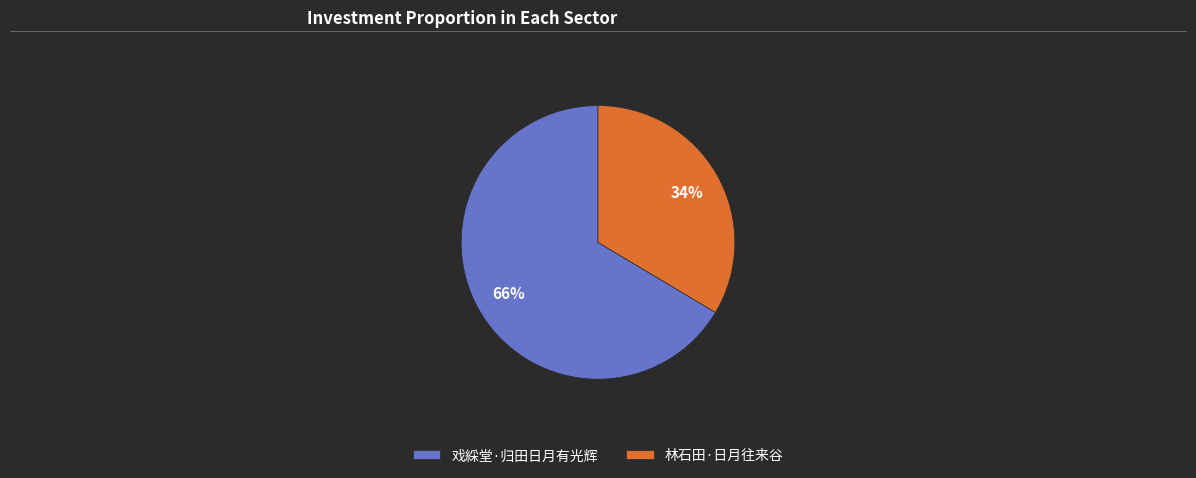

Does 戏綵堂·归田日月有光辉 account for over 50% of the chart?

Yes